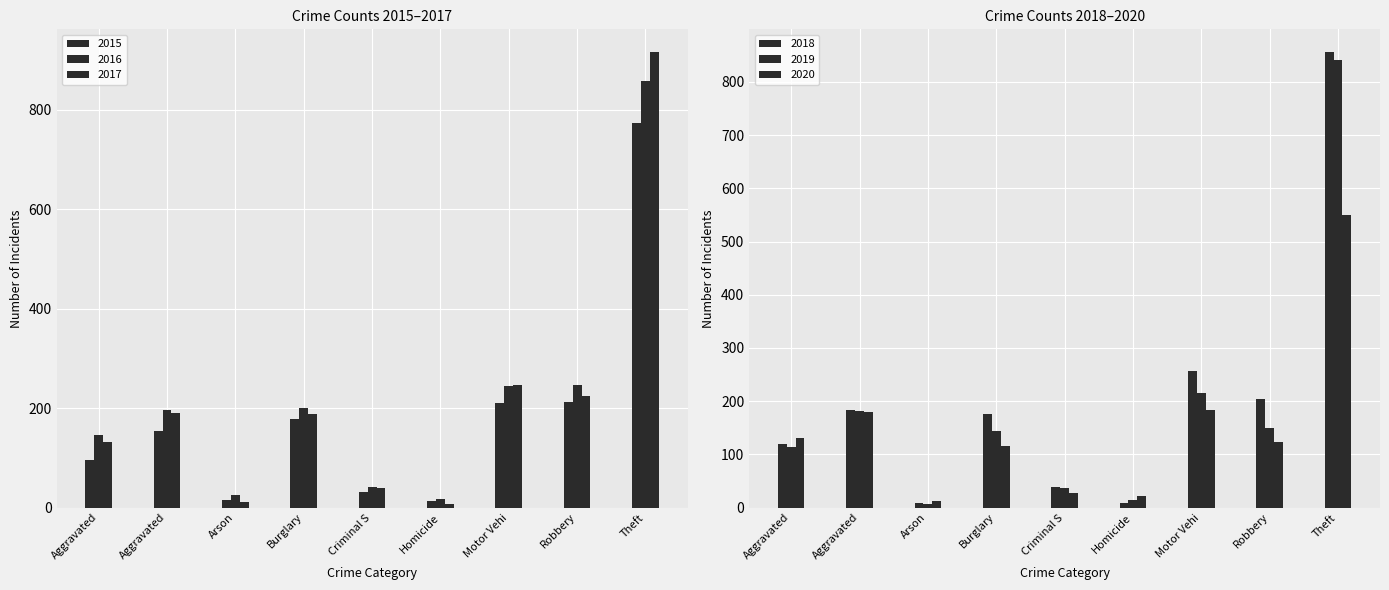

Is the value of 2016 at Theft greater than the value of 2017 at Theft?

No